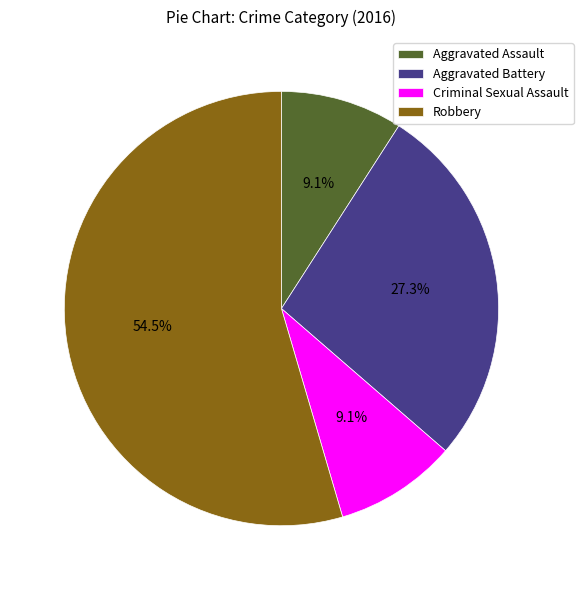

Which has a higher value, Robbery or Aggravated Battery?

Robbery